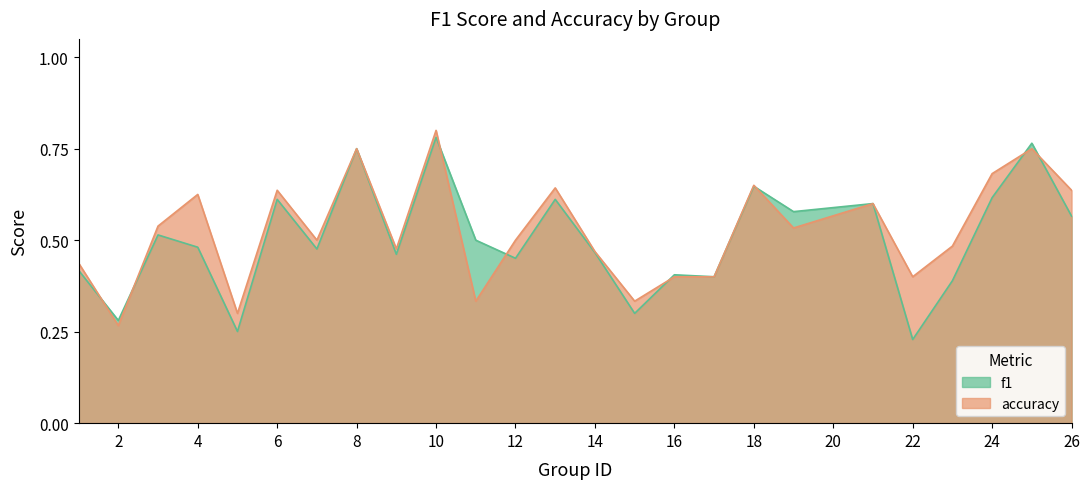

Rank the series by their maximum value, from highest to lowest.

accuracy, f1